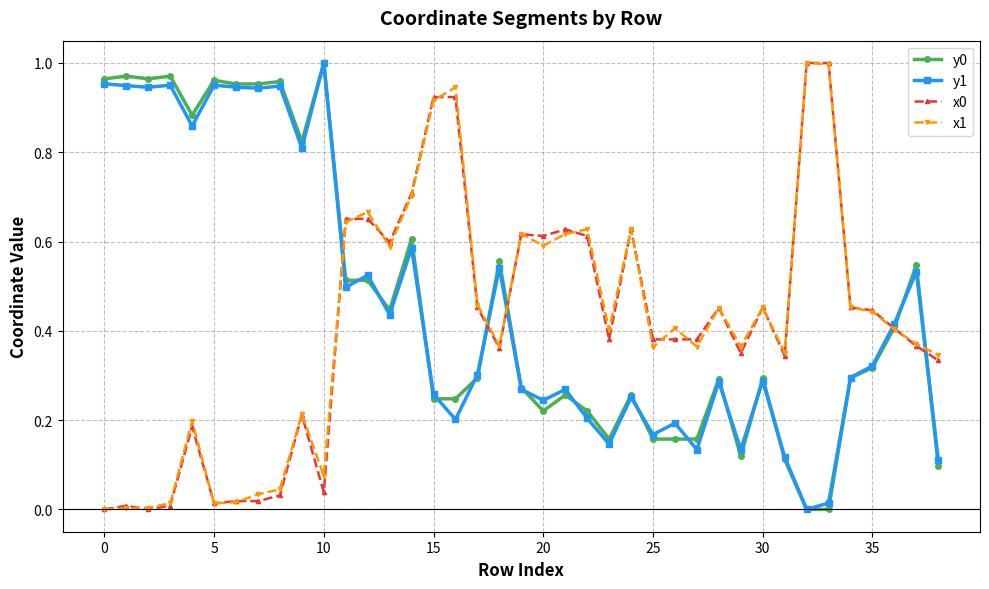

True or false: y1 and x0 intersect in this chart.

True